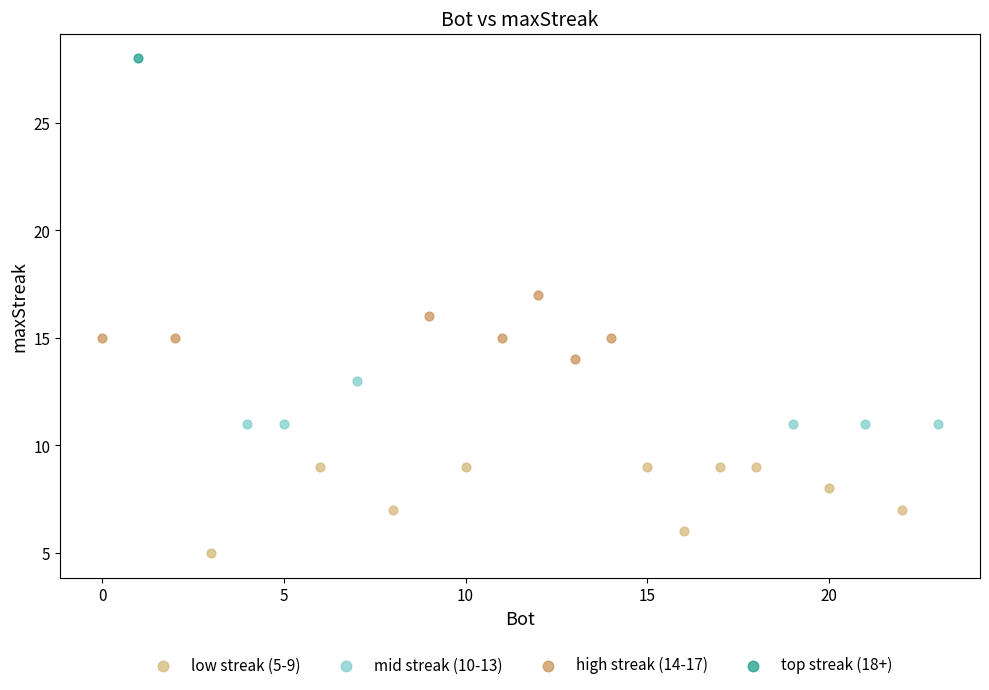

Which series reaches the maximum Y coordinate?

top streak (18+)